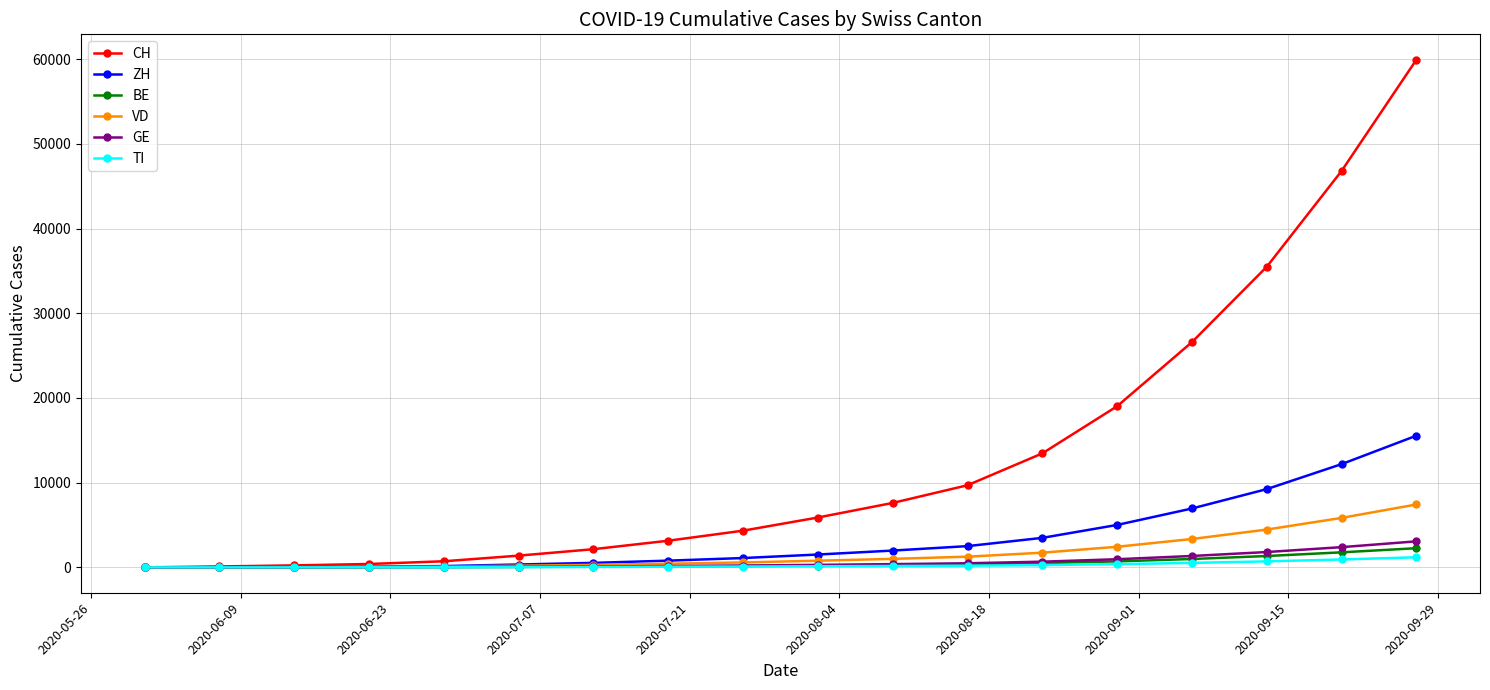

Which series has the largest total across all categories?

CH